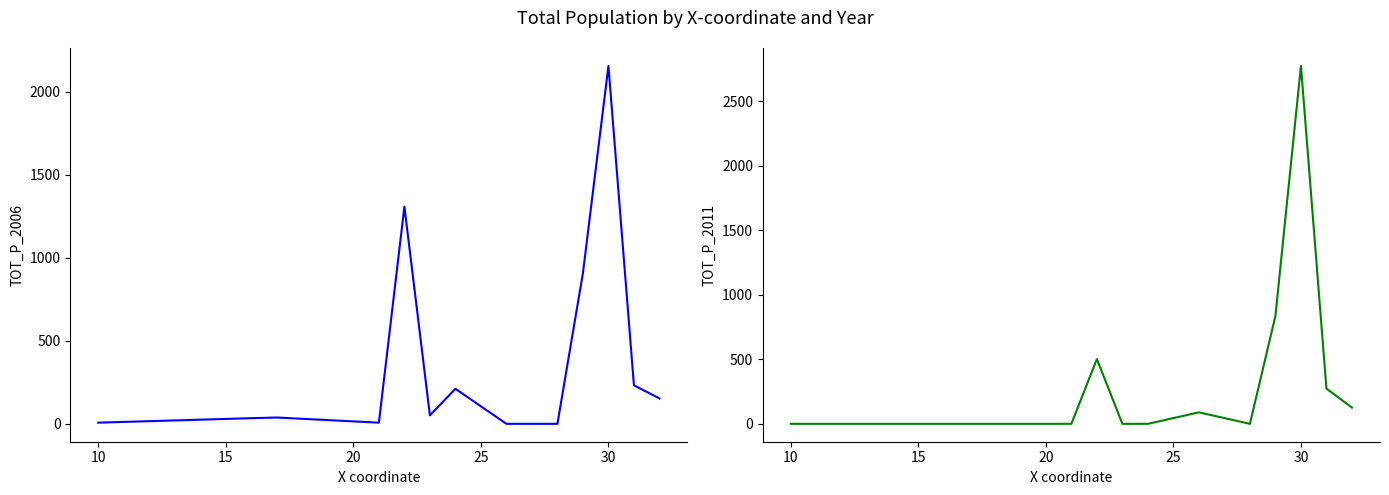

Is this an area chart (filled region under the line)?

No